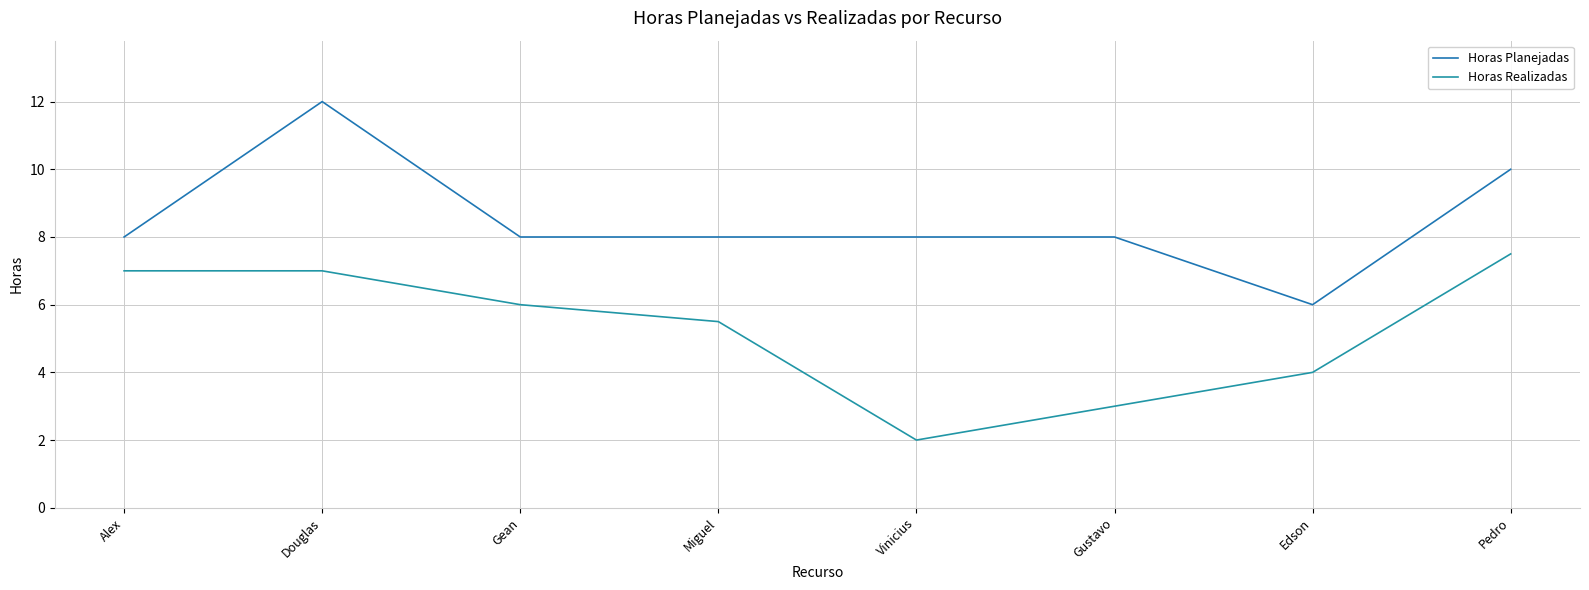

How many categories are shown in the chart?

8